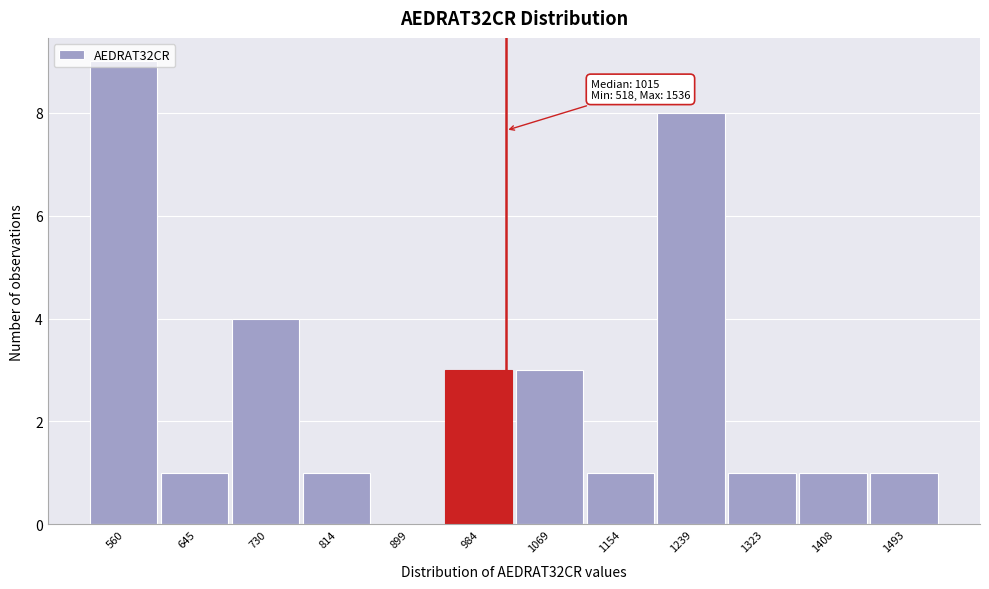

Over which range of the x-axis is the bar tallest?

520 to 600